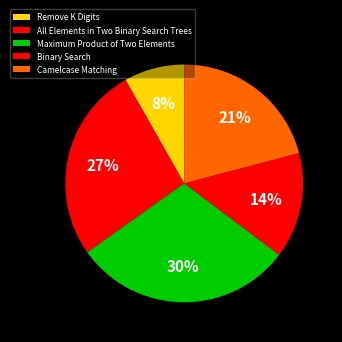

What is the change in value from All Elements in Two Binary Search Trees to Maximum Product of Two Elements?

+159